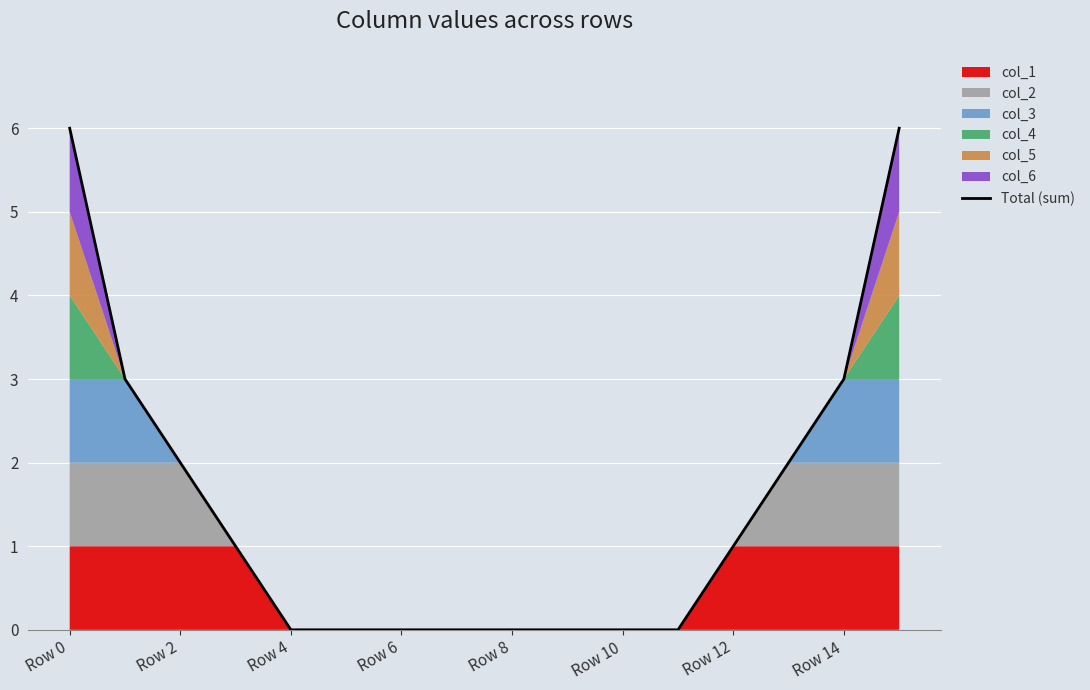

Which category has the highest value across all series?

Row 0